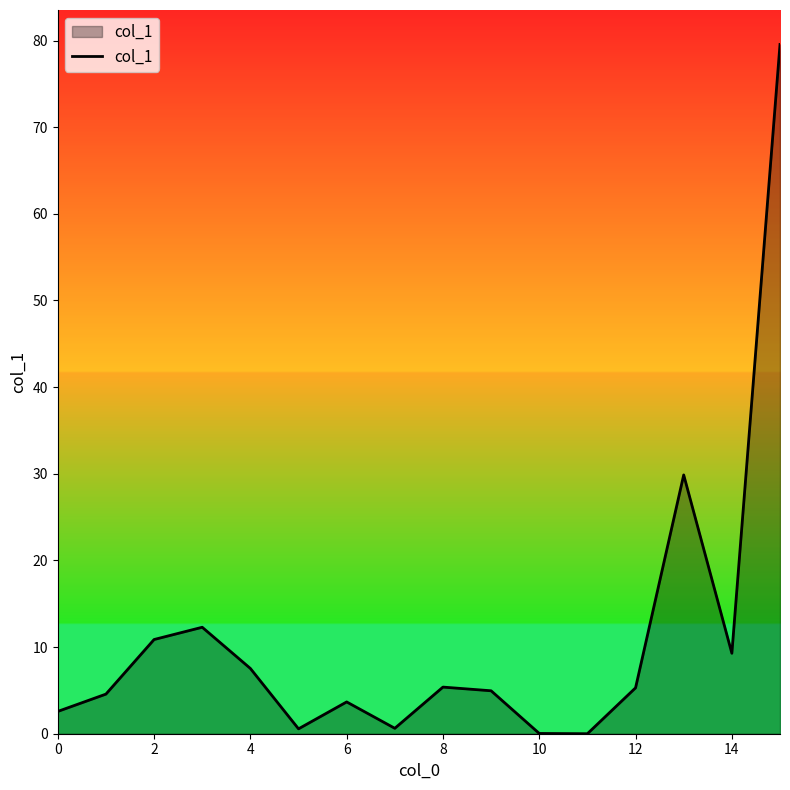

What is the greatest value displayed?

79.5